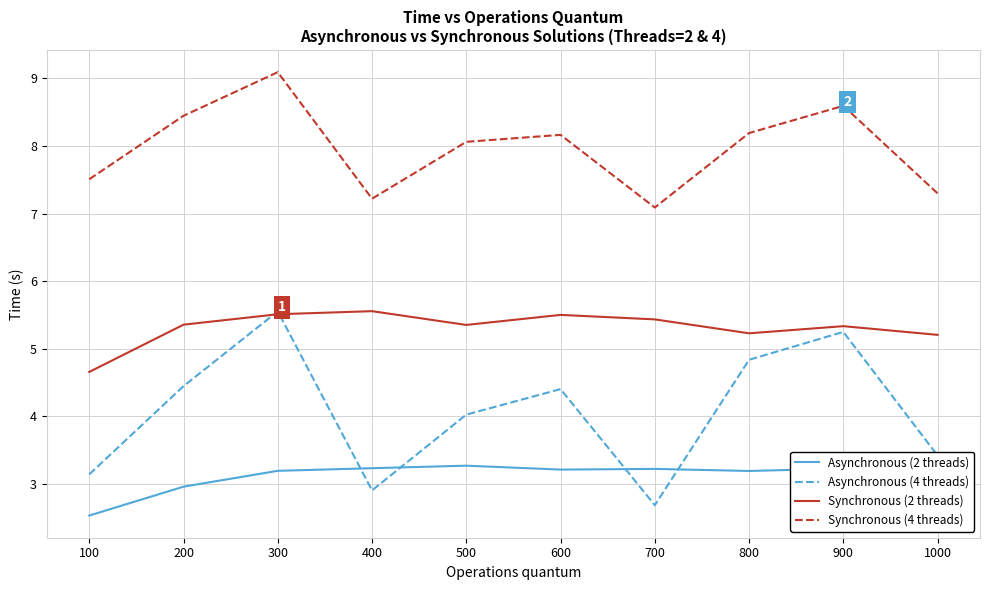

Which category has the highest value across all series?

300